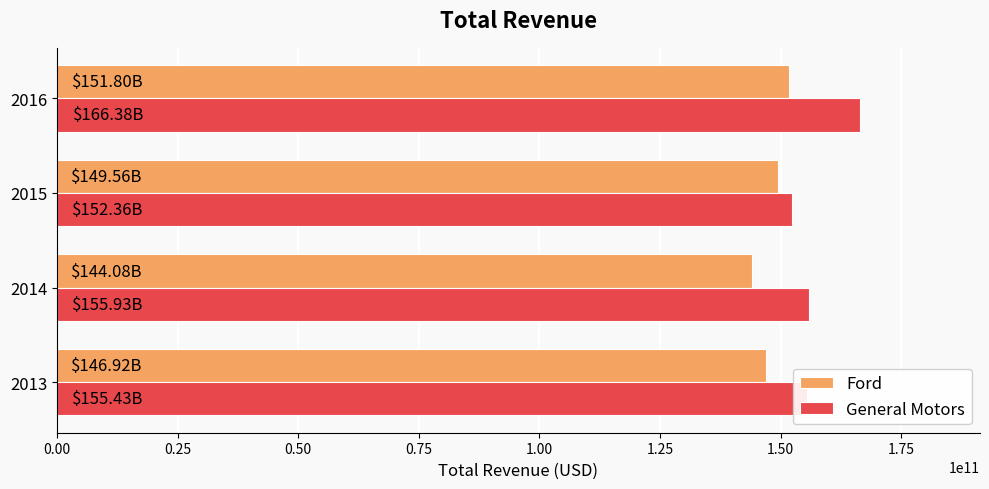

Between 2014 and 2016, which series saw the biggest shift?

General Motors